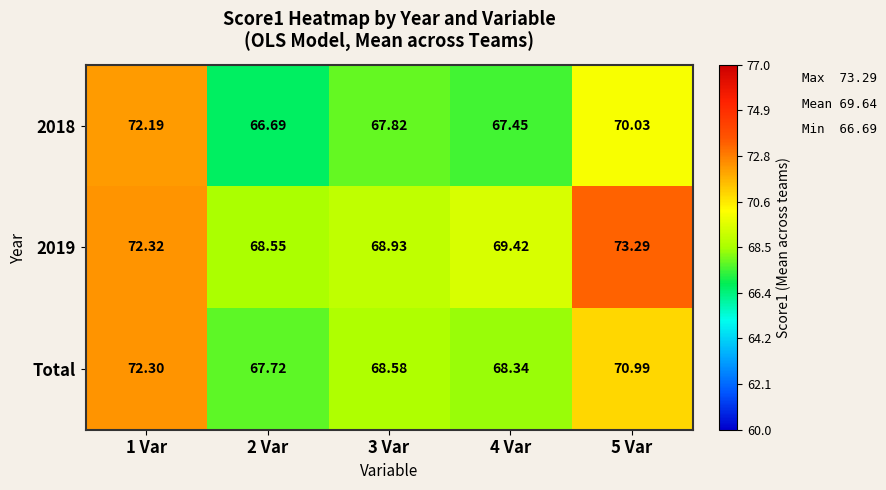

Is the value of 2019 at 5 Var greater than the value of 2018 at 2 Var?

Yes